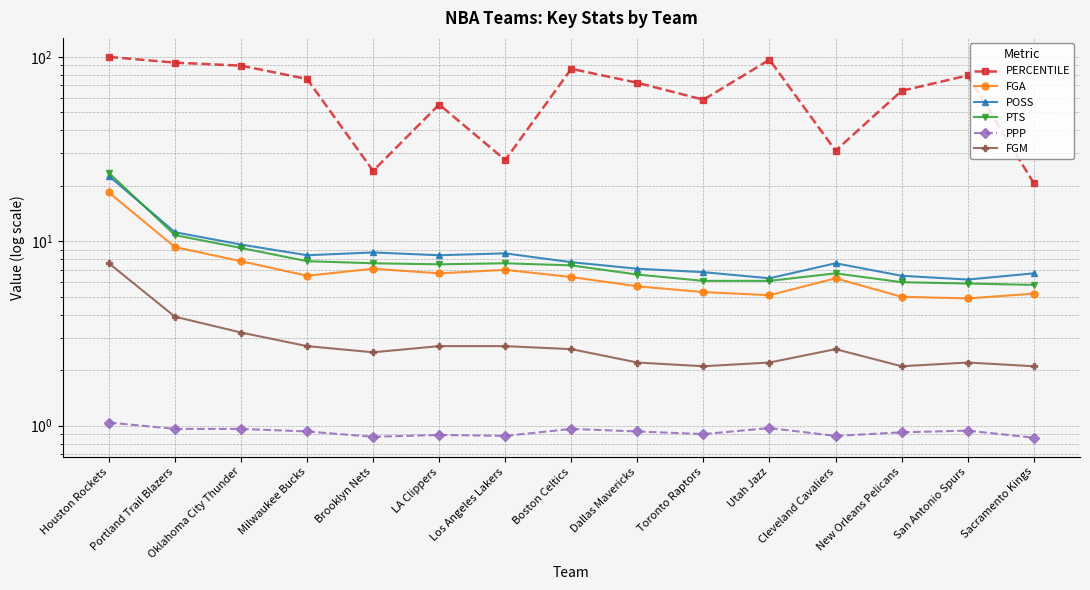

What is the value of the PPP point at the 14th from the left?

0.9